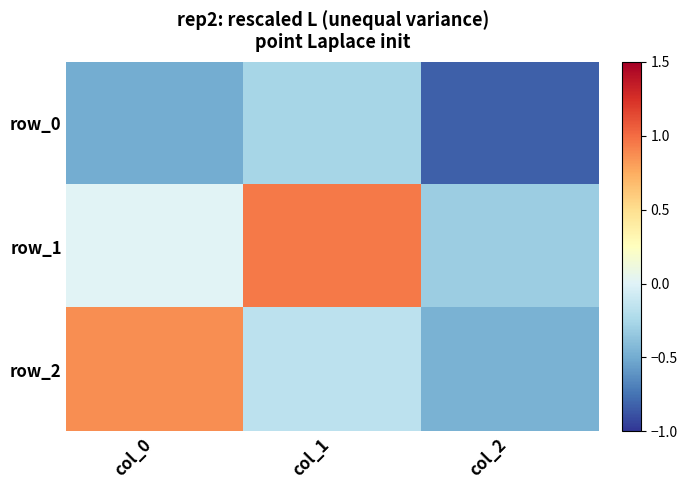

Reading left to right, transcribe all the data shown in this chart.

row_0: col_0=-0.5	col_1=-0.3	col_2=-0.8
row_1: col_0=0.0	col_1=1.0	col_2=-0.3
row_2: col_0=0.9	col_1=-0.2	col_2=-0.5